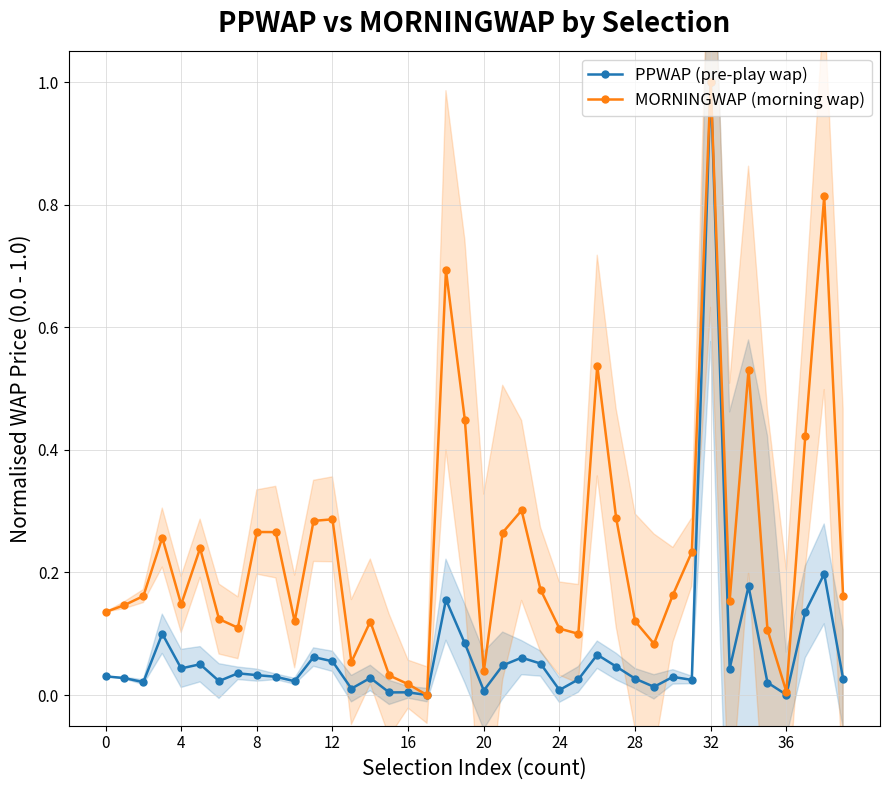

True or false: PPWAP (pre-play wap) has a value of 0.1 at 22.

True